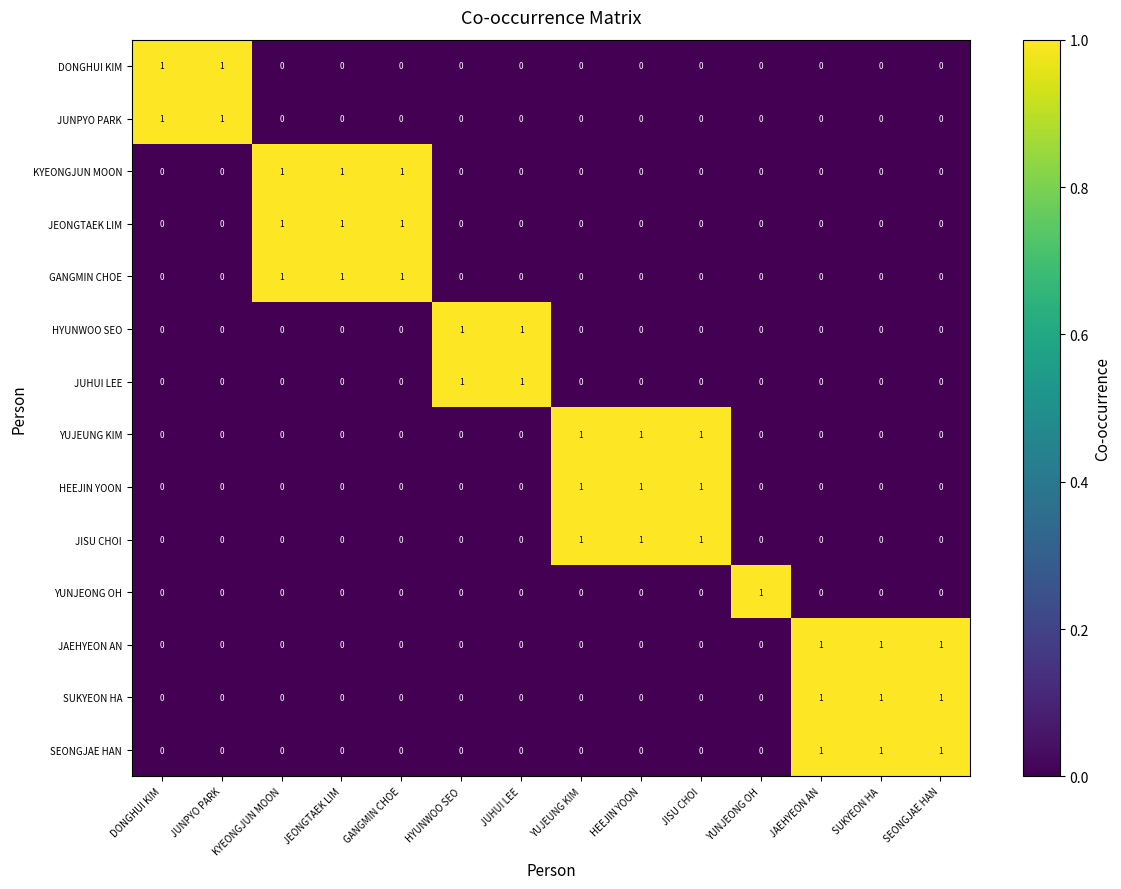

True or false: JEONGTAEK LIM has a value of 1 at JUHUI LEE.

False